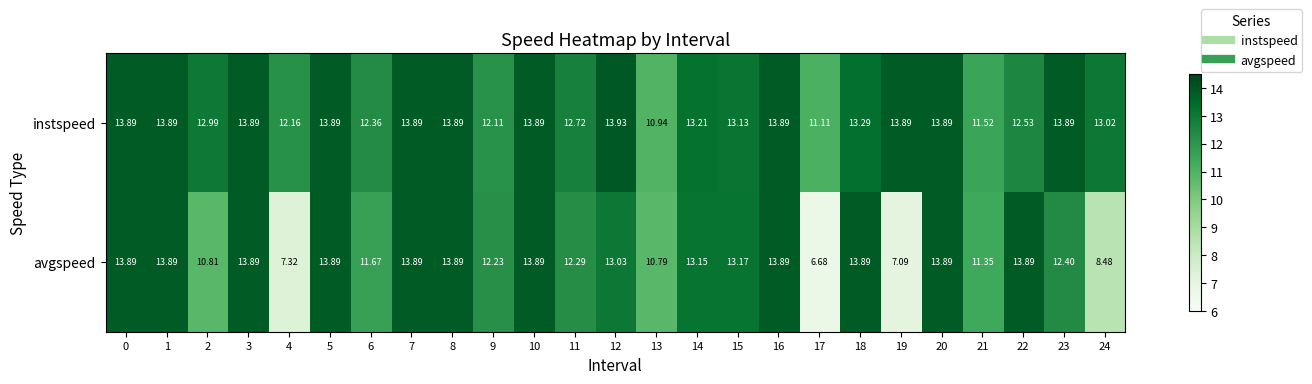

Is the value of avgspeed at 19 greater than the value of instspeed at 13?

No